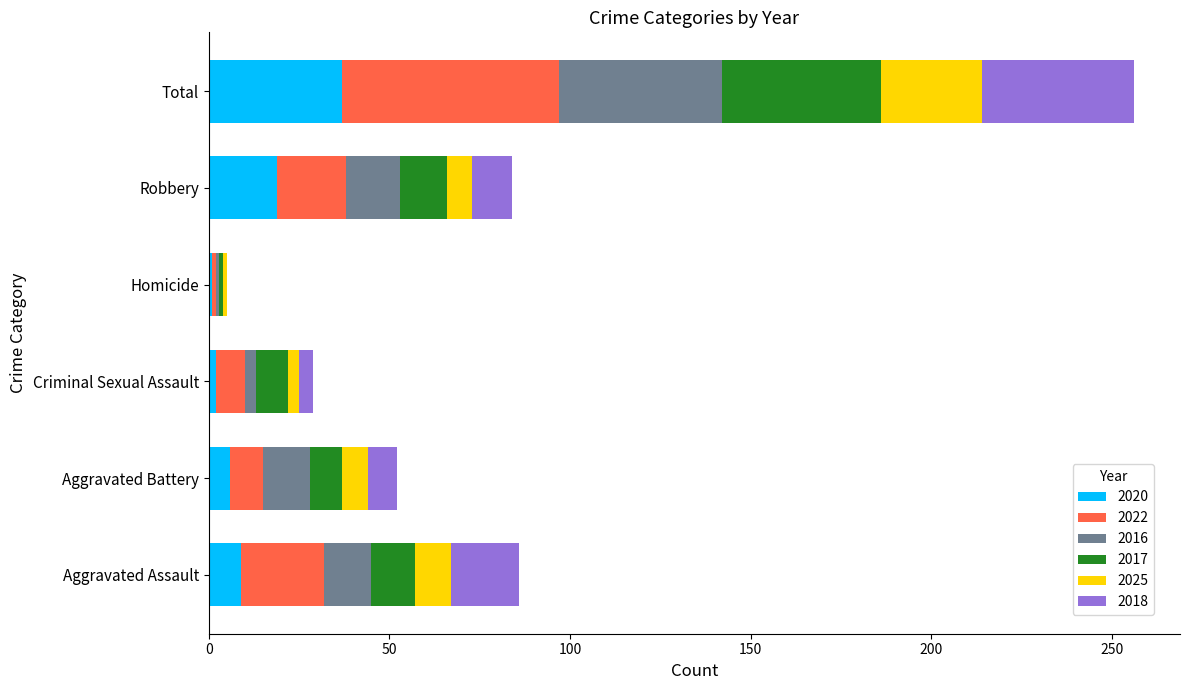

Is it true that 2020 equals 37 at Total?

True